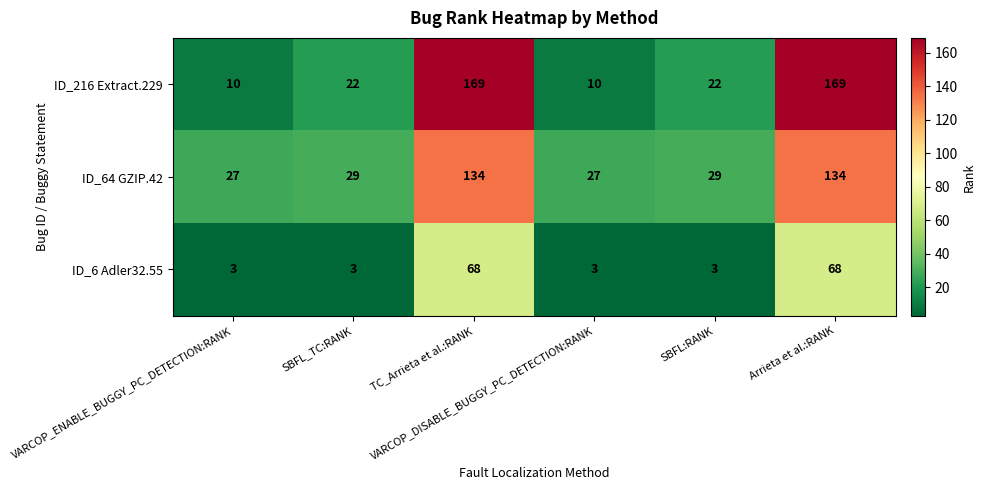

What is the minimum value shown in the chart?

3